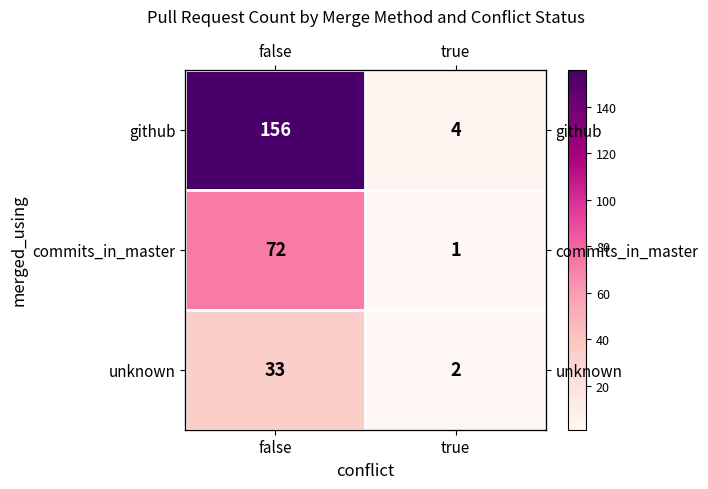

What is the total value across all series at false?

261